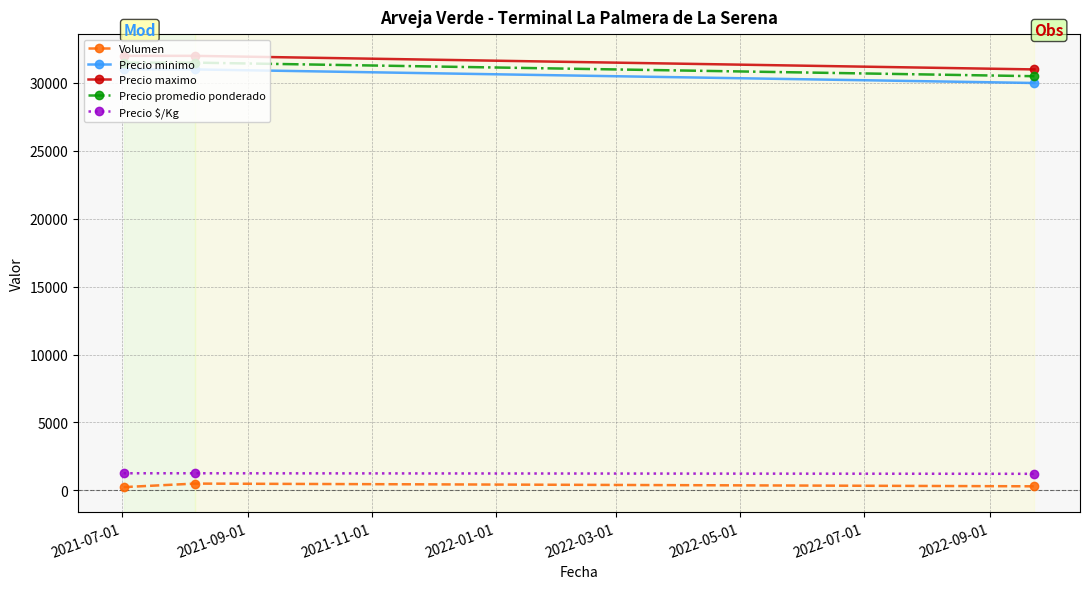

Rank the series by their maximum value, from lowest to highest.

Volumen, Precio $/Kg, Precio minimo, Precio promedio ponderado, Precio maximo